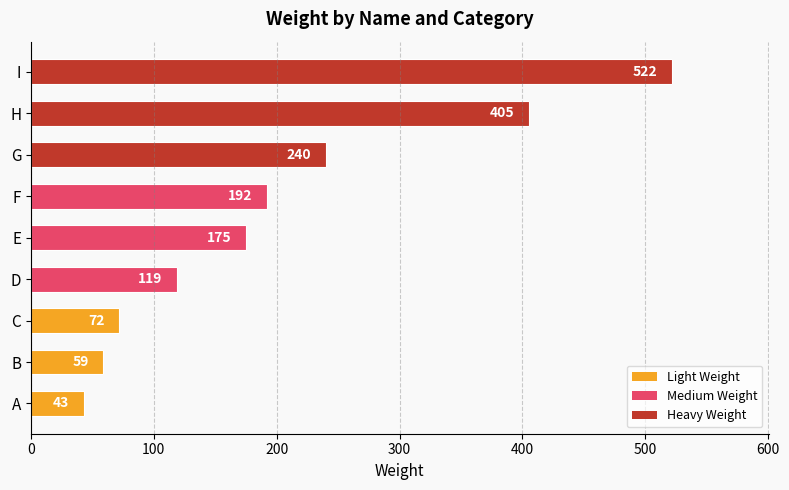

What is the sum of all values?

1827